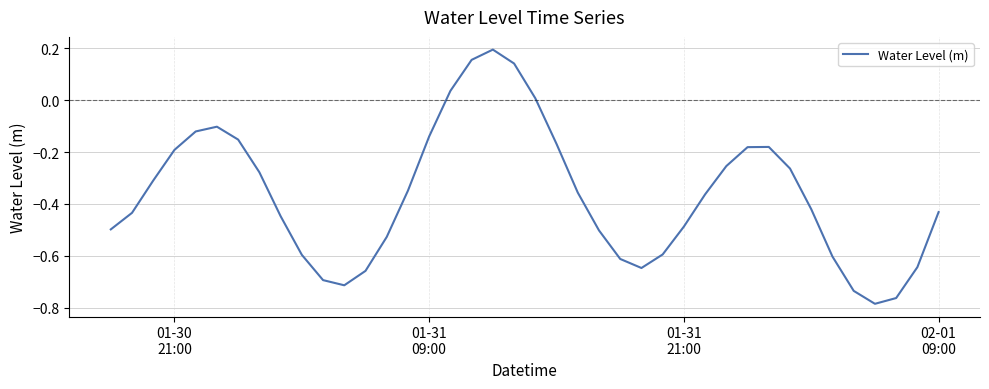

What is the difference between the maximum and minimum values?

1.0